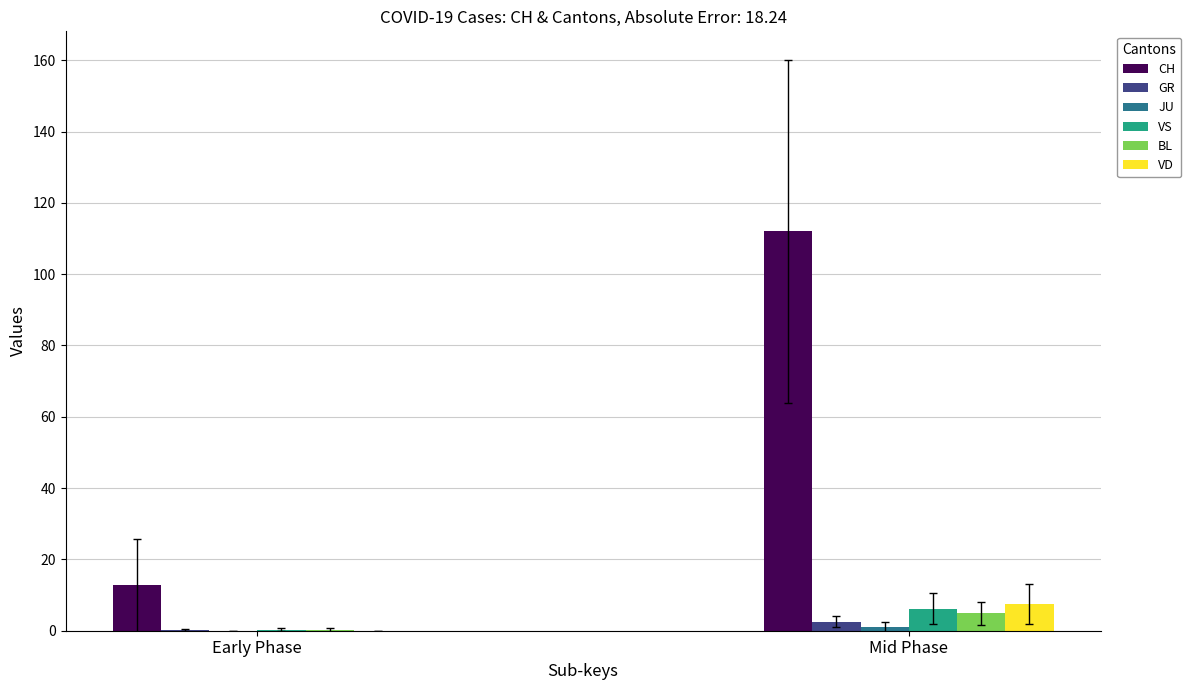

Which series has the largest total across all categories?

CH